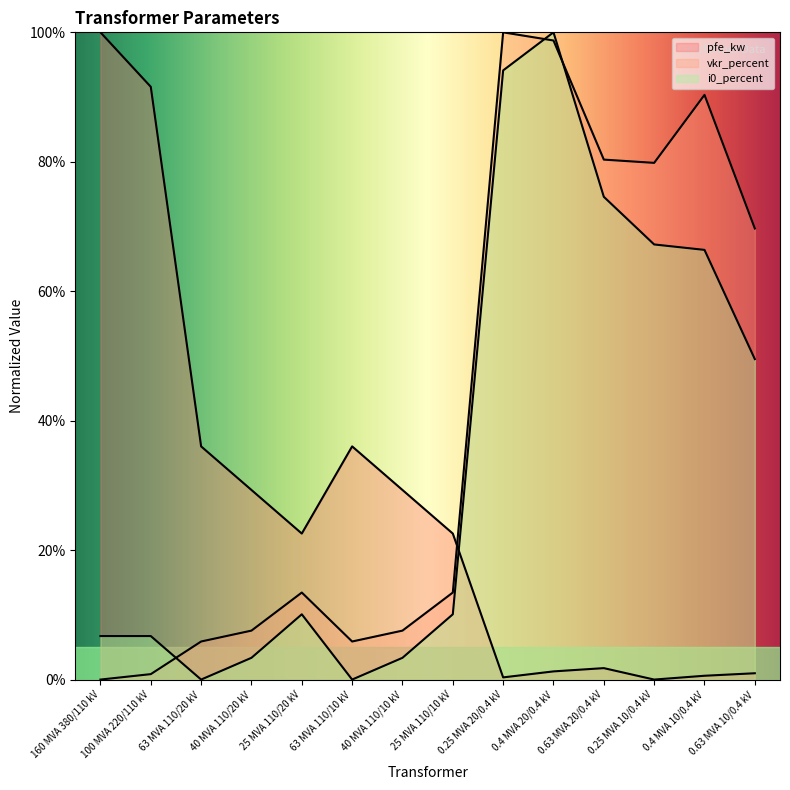

At which label does pfe_kw reach its peak?

160 MVA 380/110 kV